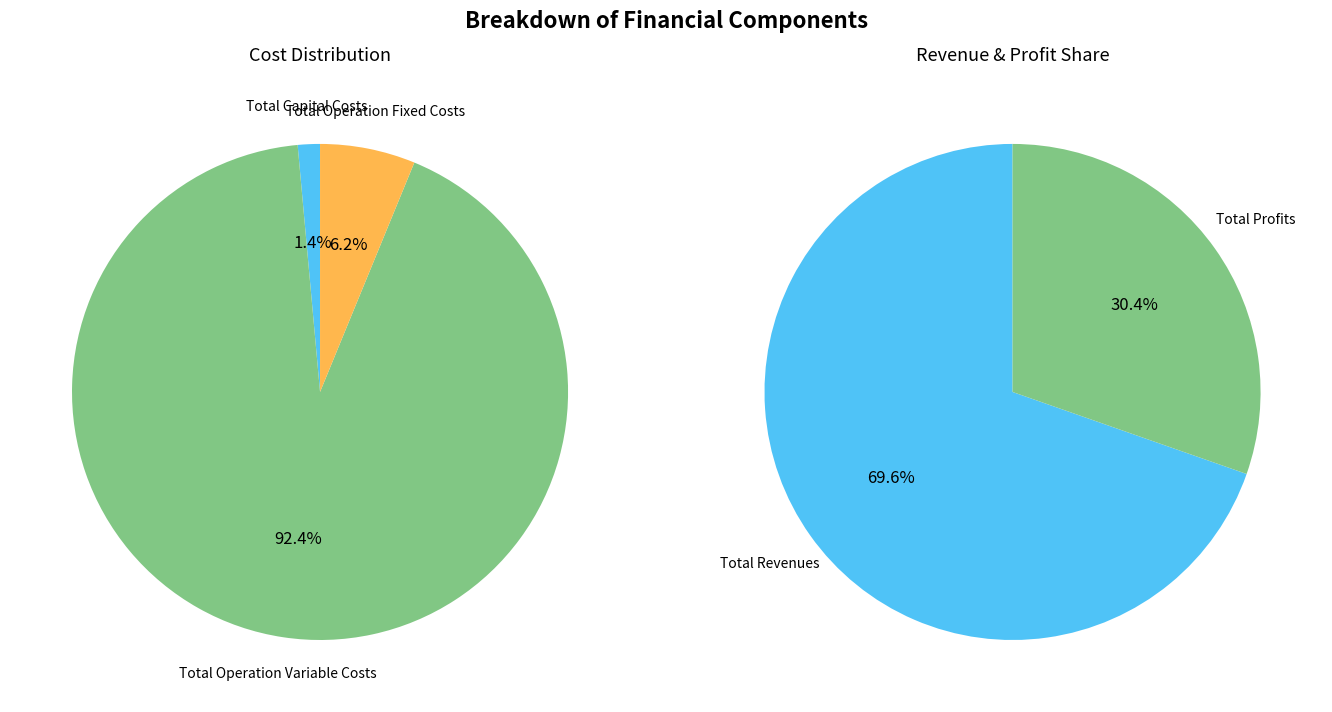

Rank the categories by value from highest to lowest.

Total Revenues, Total Operation Variable Costs, Total Profits, Total Operation Fixed Costs, Total Capital Costs